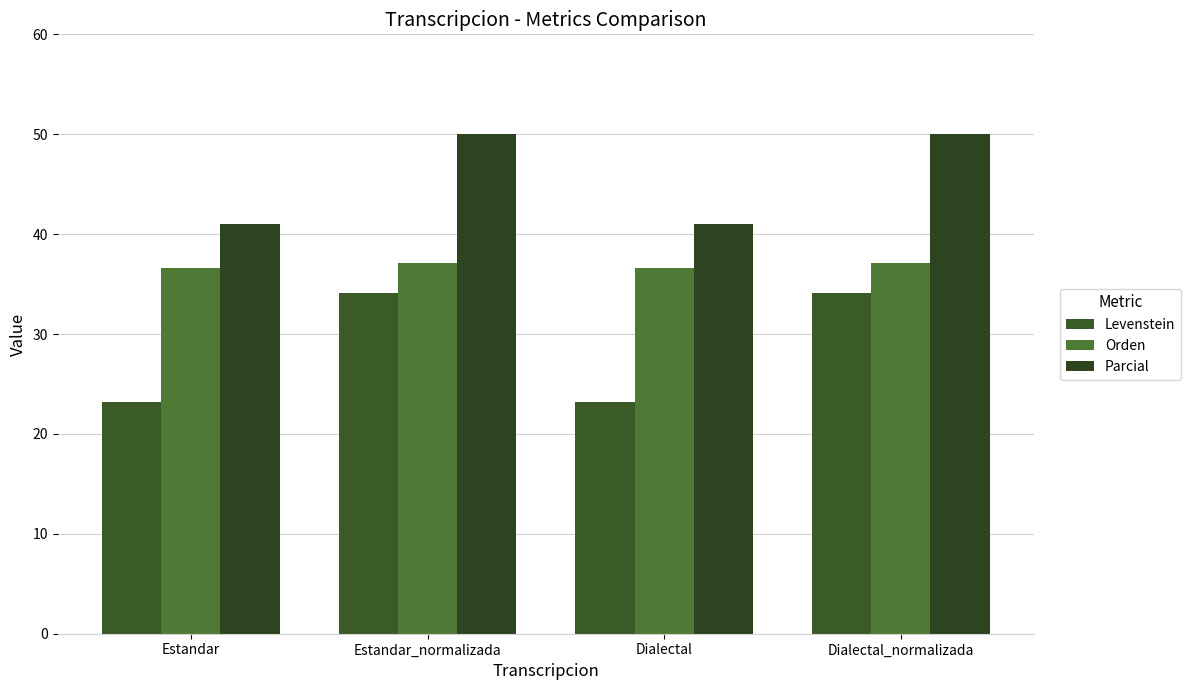

Does the chart contain stacked bars?

No